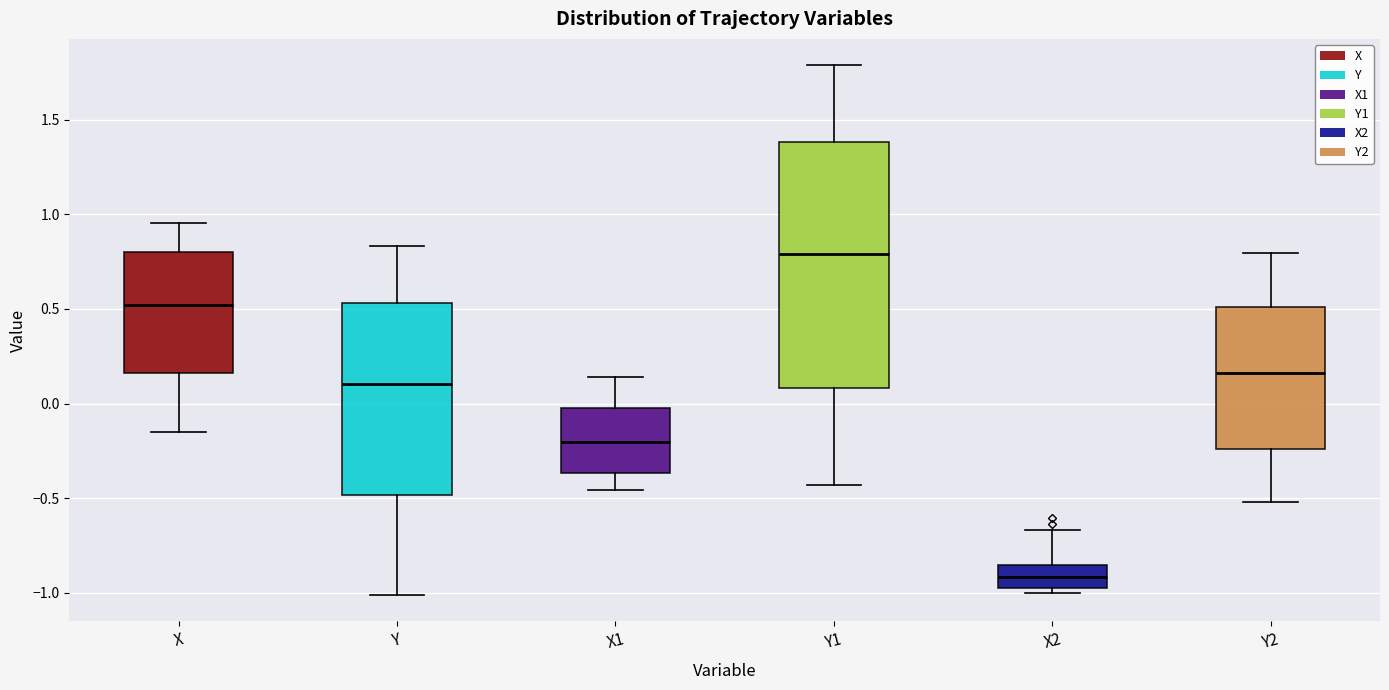

Reading left to right, transcribe this box plot: for each box, give where its median line is, the range the box spans, and where its two whiskers end, as read against the y-axis. The values are not printed on the chart, so give them approximately, as read against the axis.

X: median 0.50, box 0.15 to 0.80, whiskers -0.15 to 0.95
Y: median 0.10, box -0.50 to 0.55, whiskers -1.00 to 0.85
X1: median -0.20, box -0.35 to 0.00, whiskers -0.45 to 0.15
Y1: median 0.80, box 0.10 to 1.40, whiskers -0.45 to 1.80
X2: median -0.90, box -1.00 to -0.85, whiskers -1.00 (just below the box's lower edge) to -0.65
Y2: median 0.15, box -0.25 to 0.50, whiskers -0.50 to 0.80